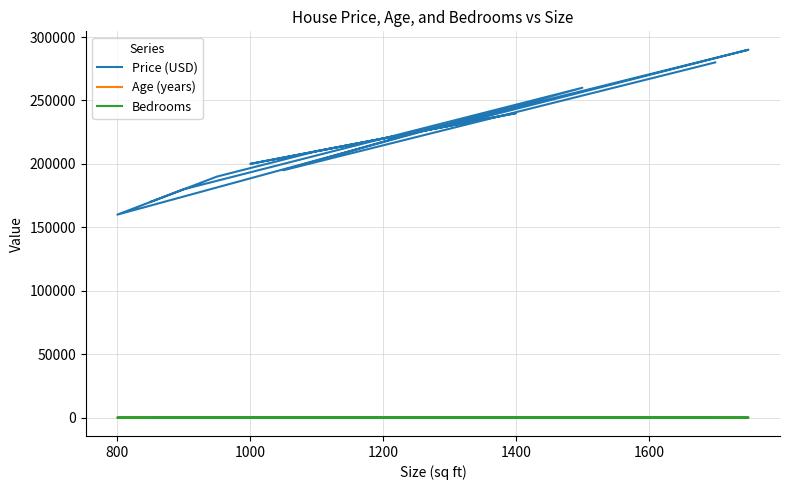

Count the number of categories in the chart.

15